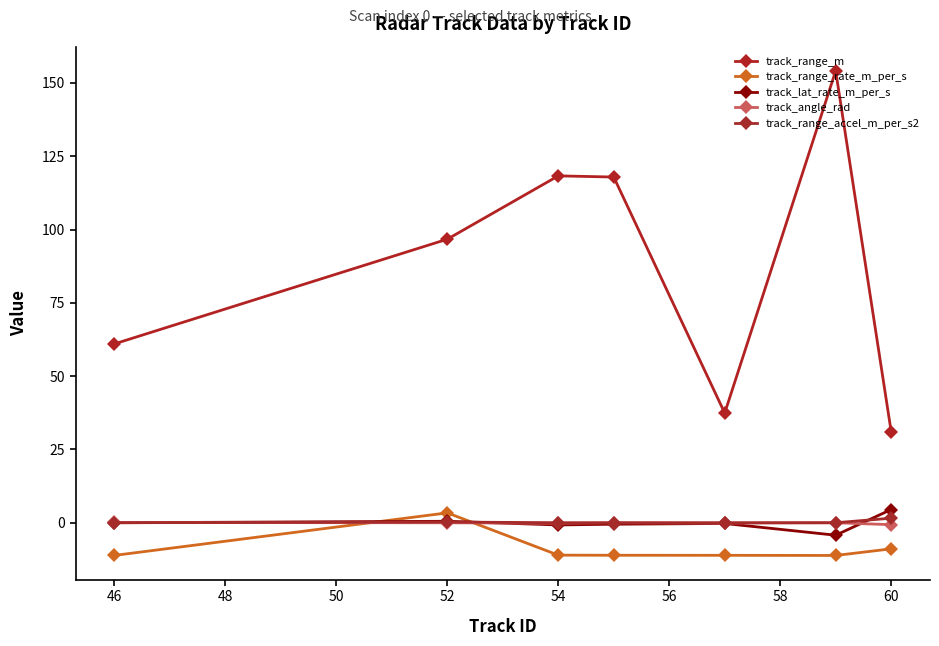

What is the value of the track_range_accel_m_per_s2 point at the 2nd from the left?

0.2